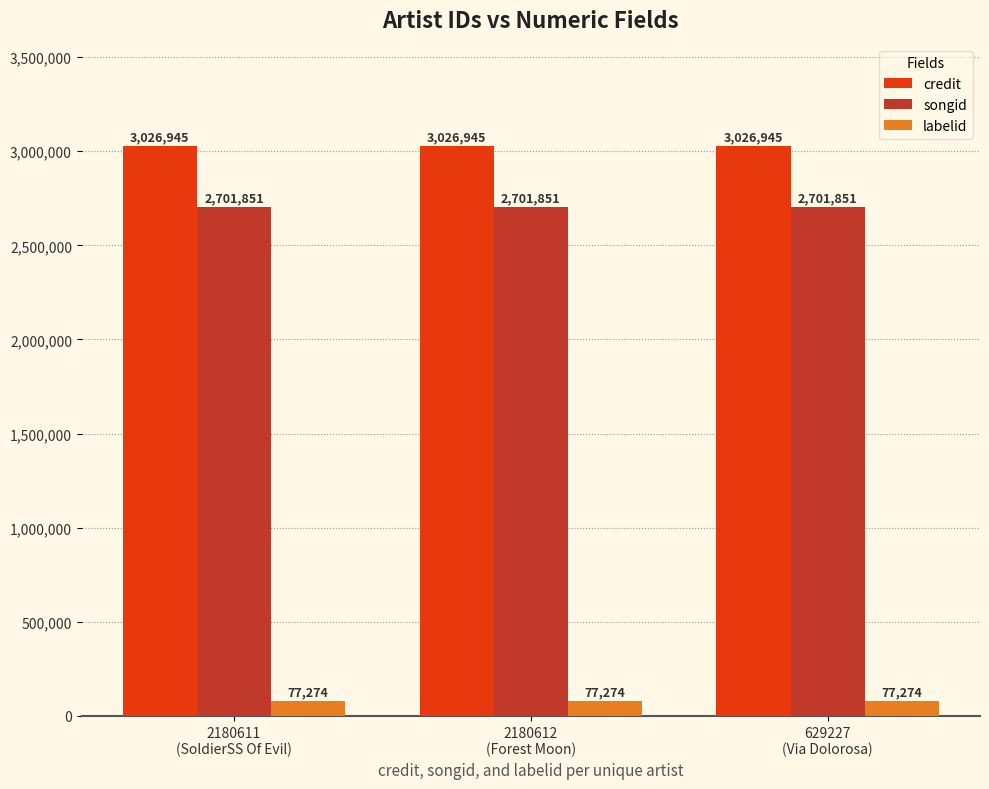

At how many categories does at least one series exceed 1448269?

3